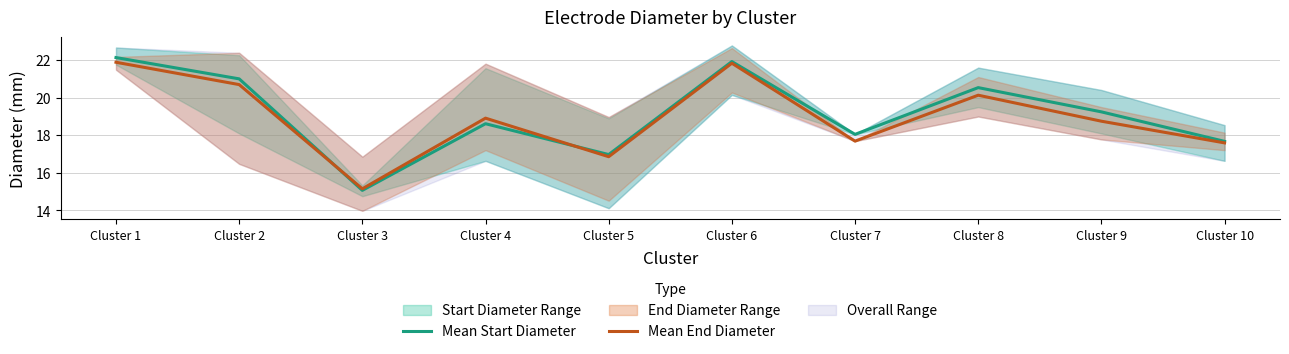

At which category does Mean Start Diameter reach its first local peak?

Cluster 4